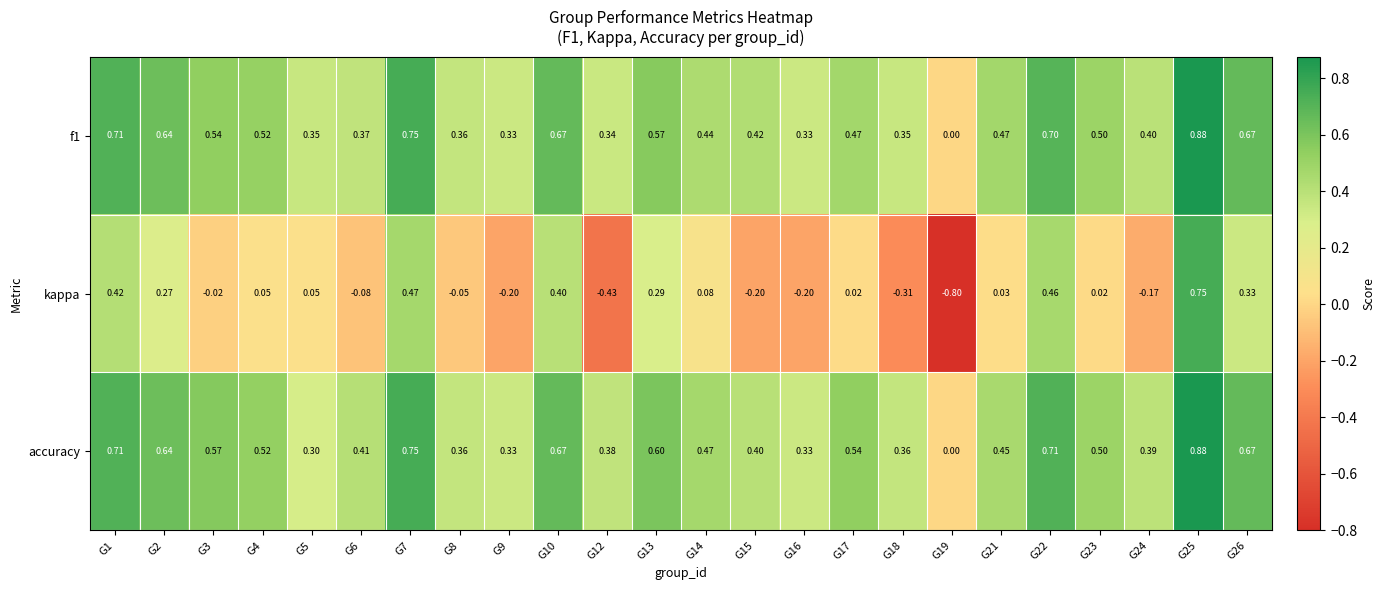

Which series has the largest range (max minus min)?

kappa